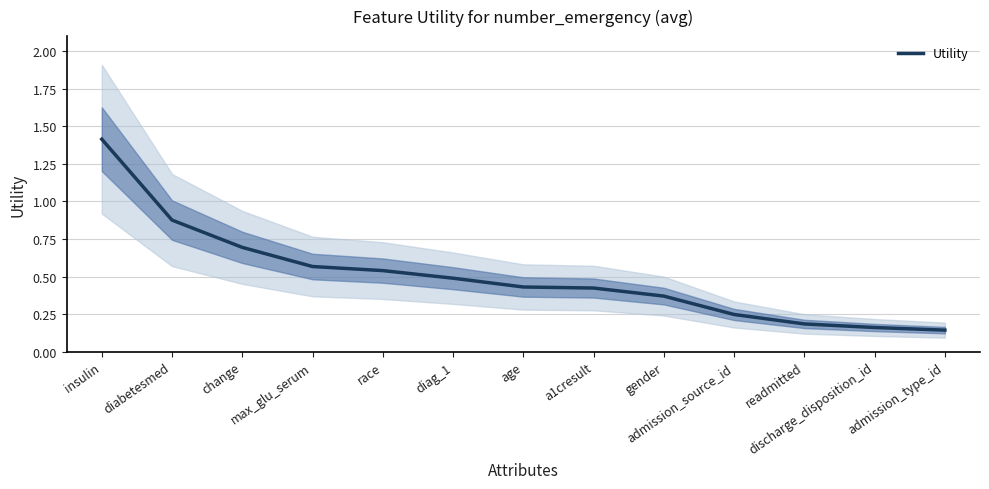

What is the difference between the maximum and second lowest values?

1.3